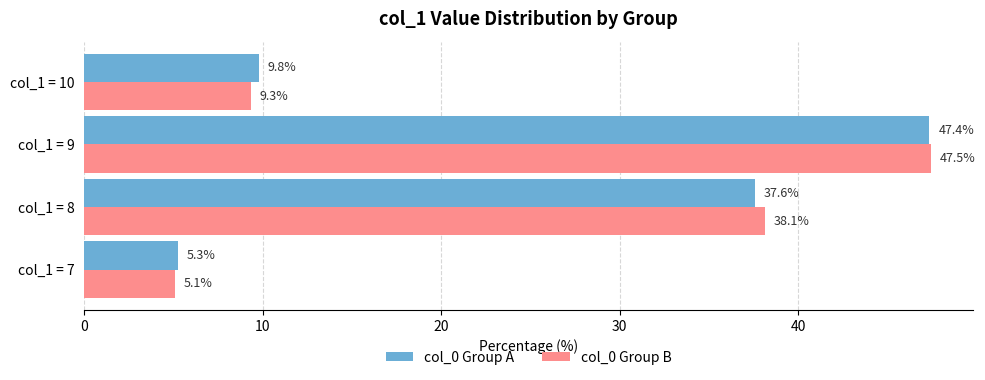

Count the number of categories in the chart.

4